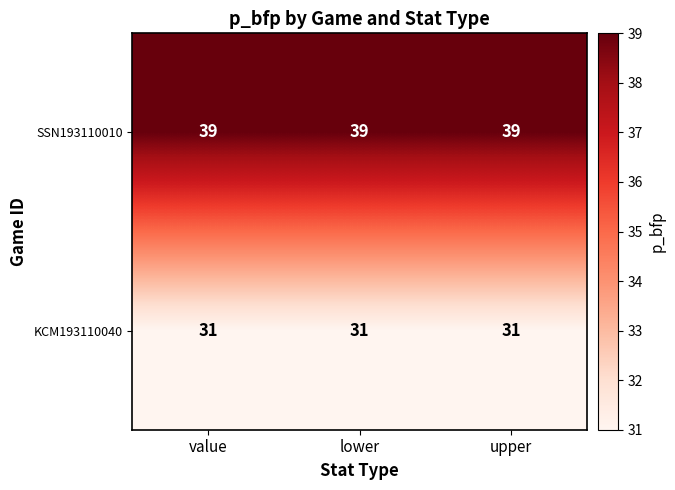

At value, list the series in order from smallest to largest.

KCM193110040, SSN193110010